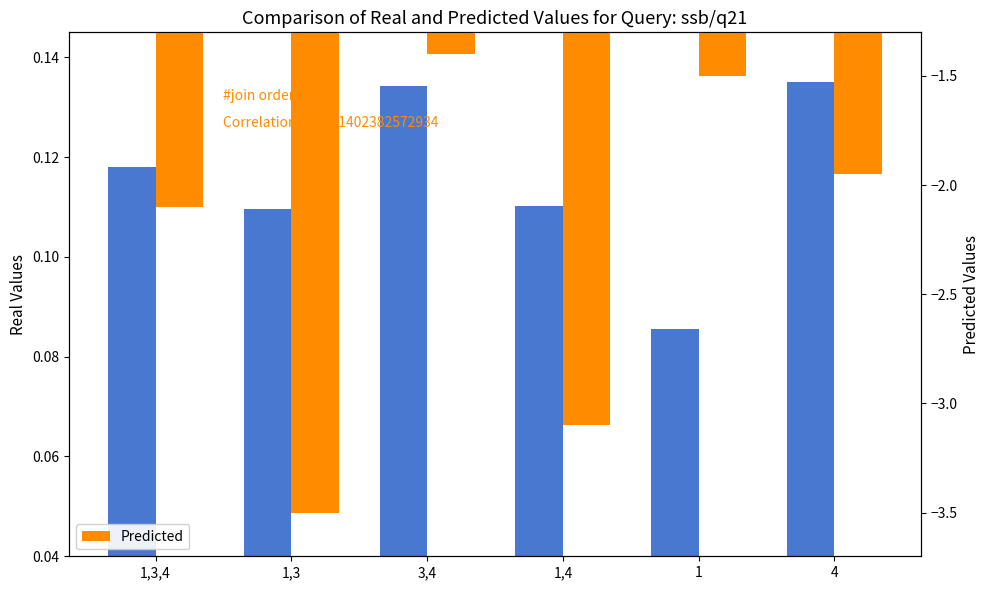

Reading right to left, what are all the values shown in this chart?

Real Values: 4=0.1	1=0.1	1,4=0.1	3,4=0.1	1,3=0.1	1,3,4=0.1
Predicted: 4=-1.9	1=-1.5	1,4=-3.1	3,4=-1.4	1,3=-3.5	1,3,4=-2.1